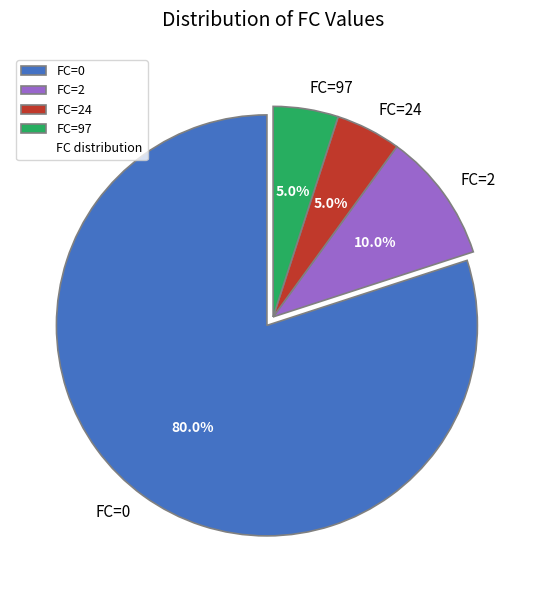

How many segments does this pie chart have?

4